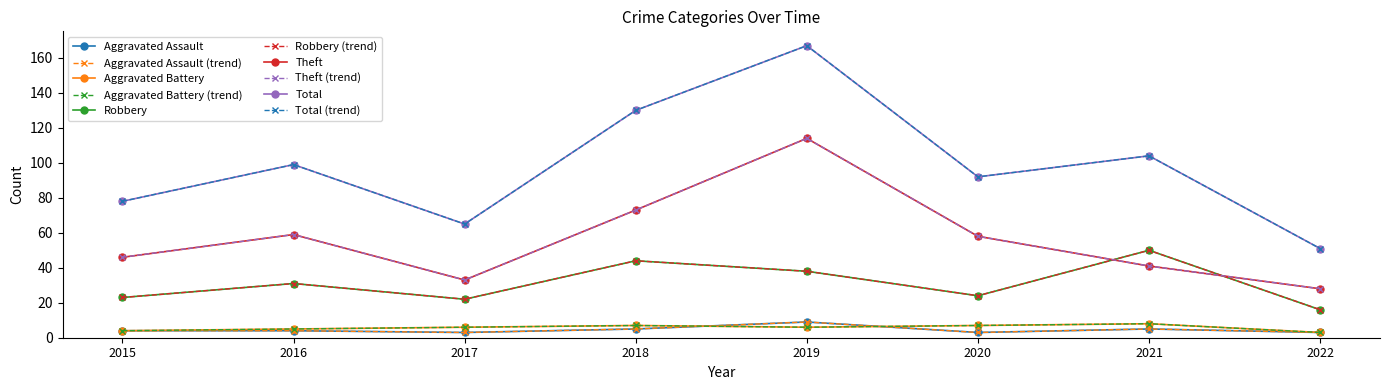

Reading left to right, transcribe all the data shown in this chart.

Aggravated Assault: 2015=4	2016=4	2017=3	2018=5	2019=9	2020=3	2021=5	2022=3
Aggravated Battery: 2015=4	2016=5	2017=6	2018=7	2019=6	2020=7	2021=8	2022=3
Robbery: 2015=23	2016=31	2017=22	2018=44	2019=38	2020=24	2021=50	2022=16
Theft: 2015=46	2016=59	2017=33	2018=73	2019=114	2020=58	2021=41	2022=28
Total: 2015=78	2016=99	2017=65	2018=130	2019=167	2020=92	2021=104	2022=51